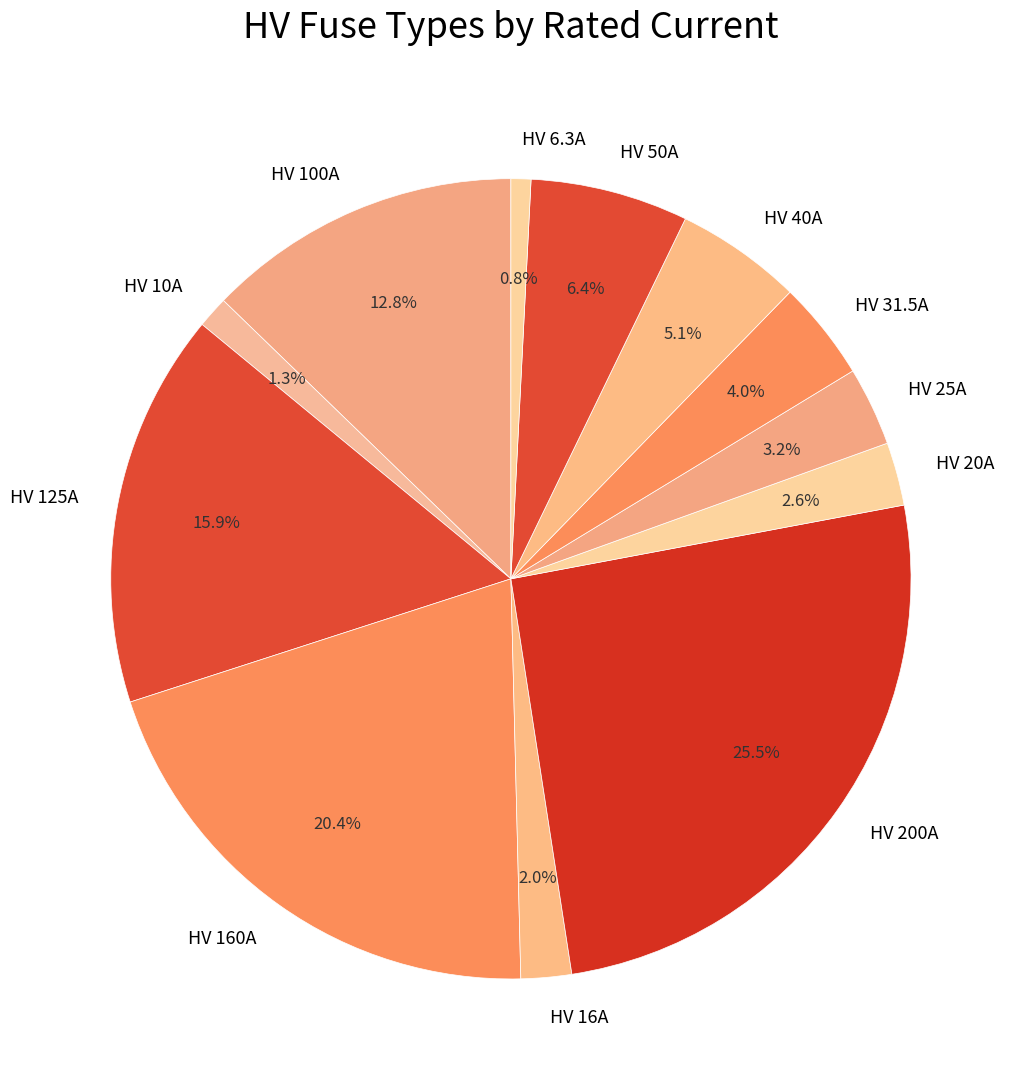

Is HV 20A the majority of the pie?

No